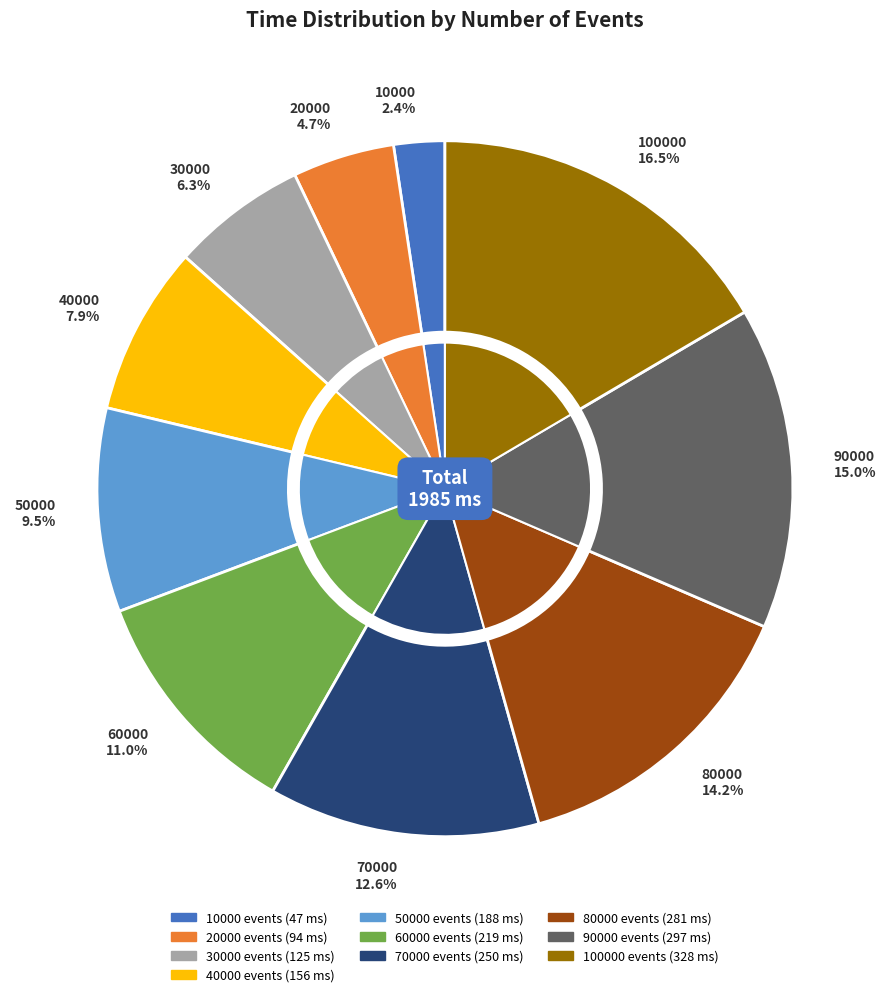

Which slice is the smallest?

10000